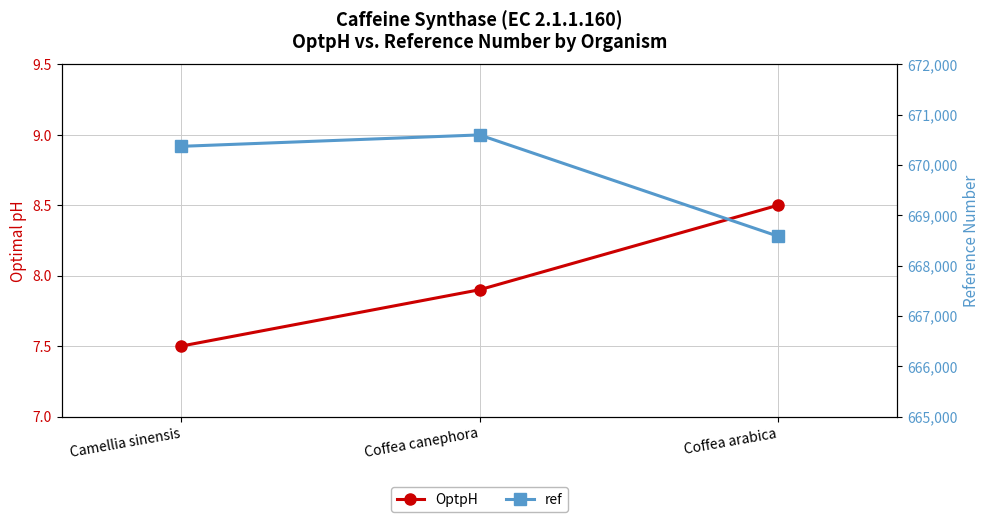

How many series are shown in this chart?

2